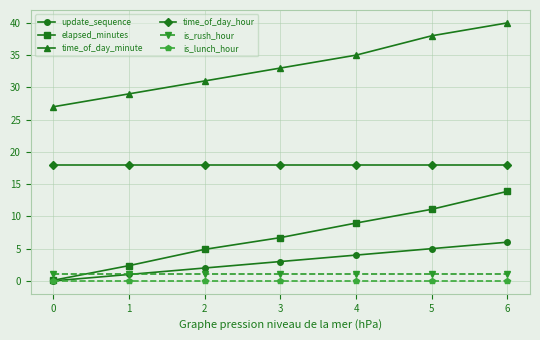

What is the difference between the maximum and minimum values in the elapsed_minutes series?

13.8